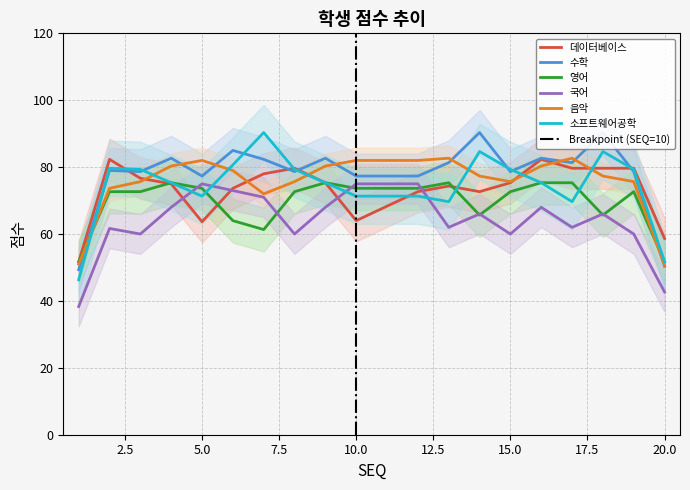

Does the chart display data point markers on the line(s)?

No